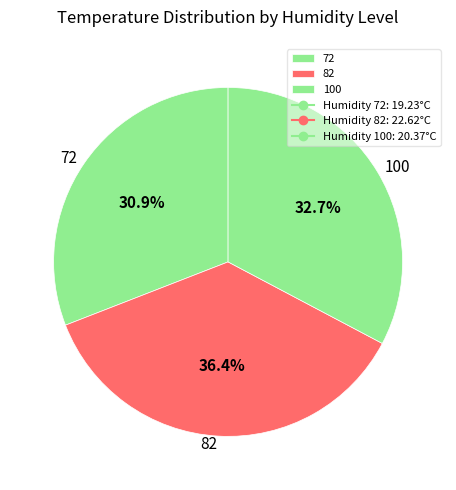

How many slices are in this pie chart?

3